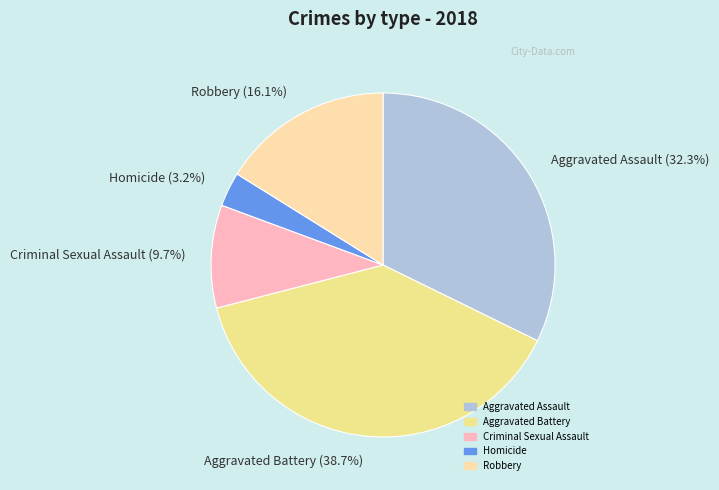

Count the number of slices in the pie.

5